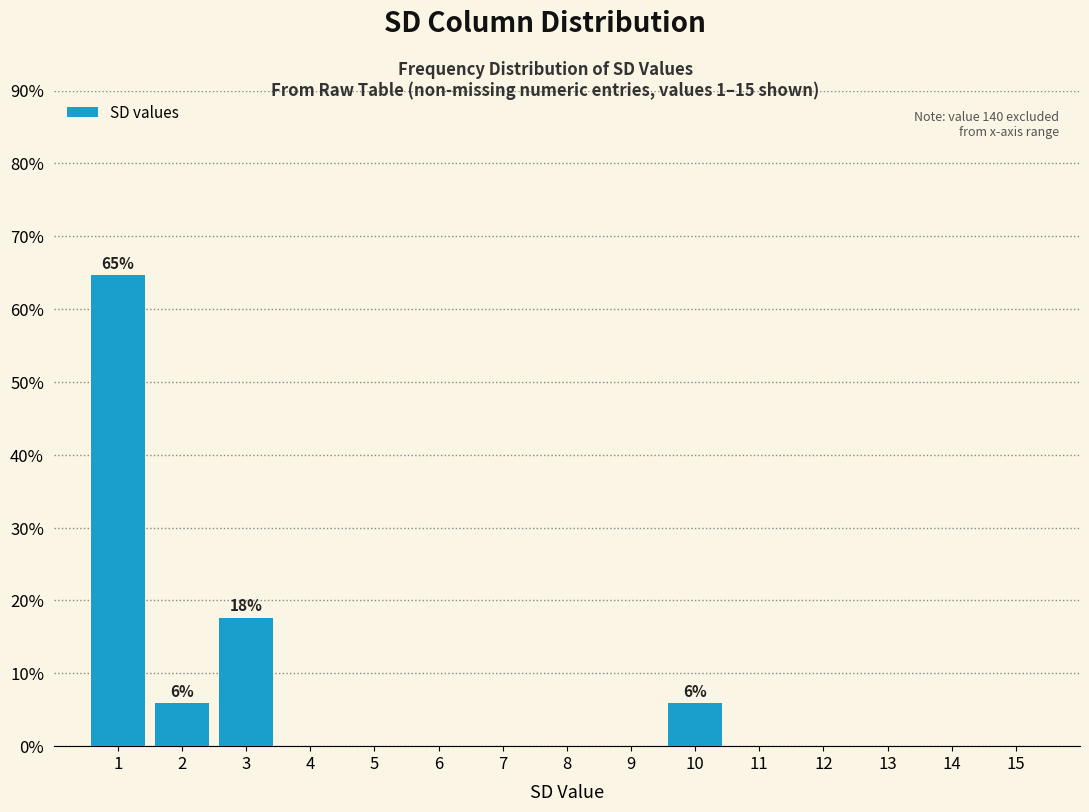

Over which range of the x-axis is the bar tallest?

0.5 to 1.5